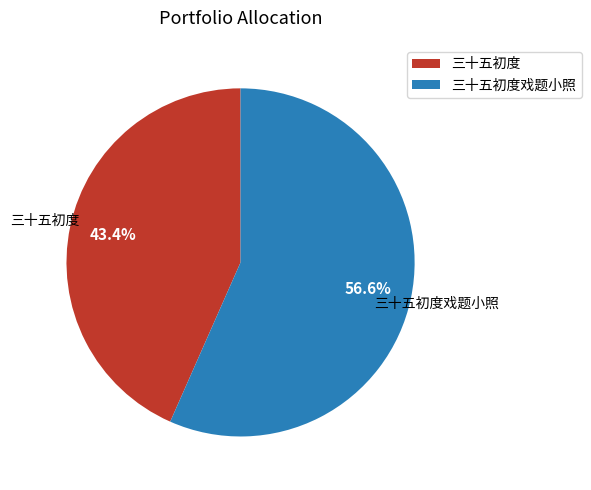

To the nearest percent, what portion does 三十五初度 represent?

43%